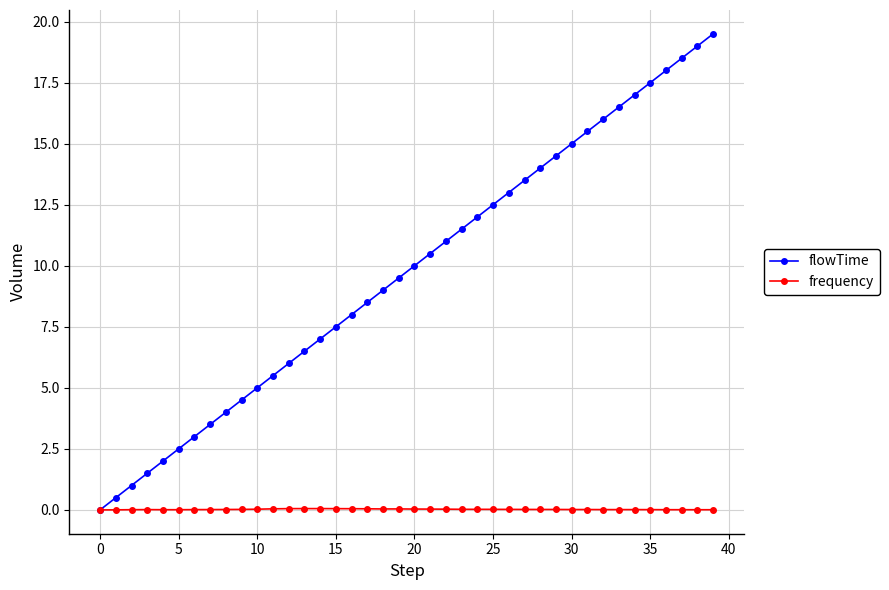

Which series has the largest range (max minus min)?

flowTime